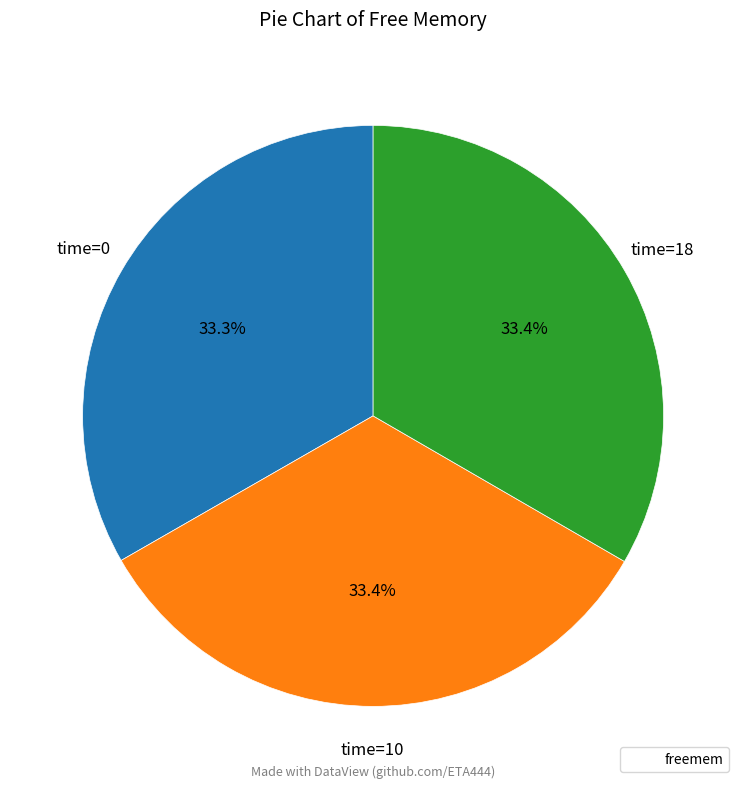

Is there a majority slice in this chart?

No